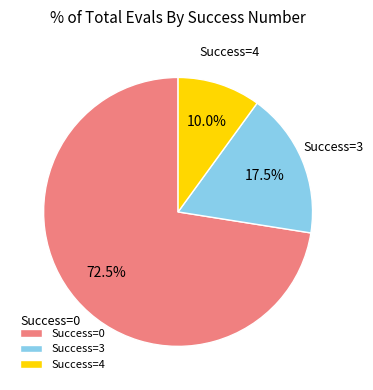

What percentage is NOT represented by Success=3?

82.5%